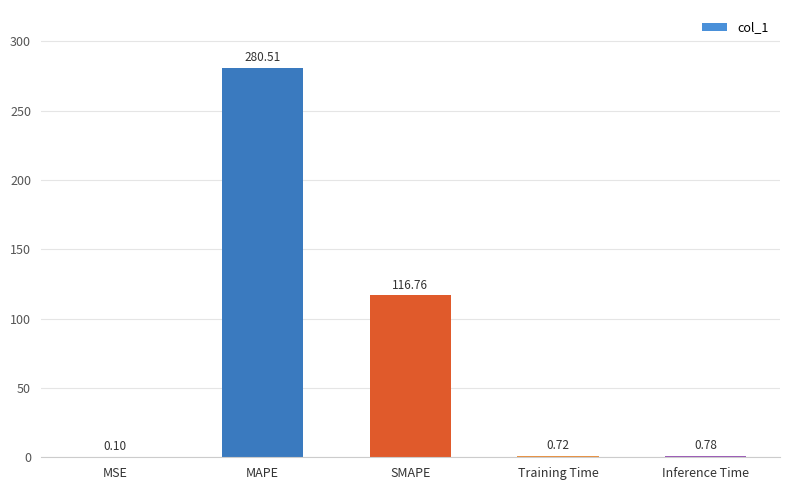

Are the bars grouped side by side (vs. stacked)?

No